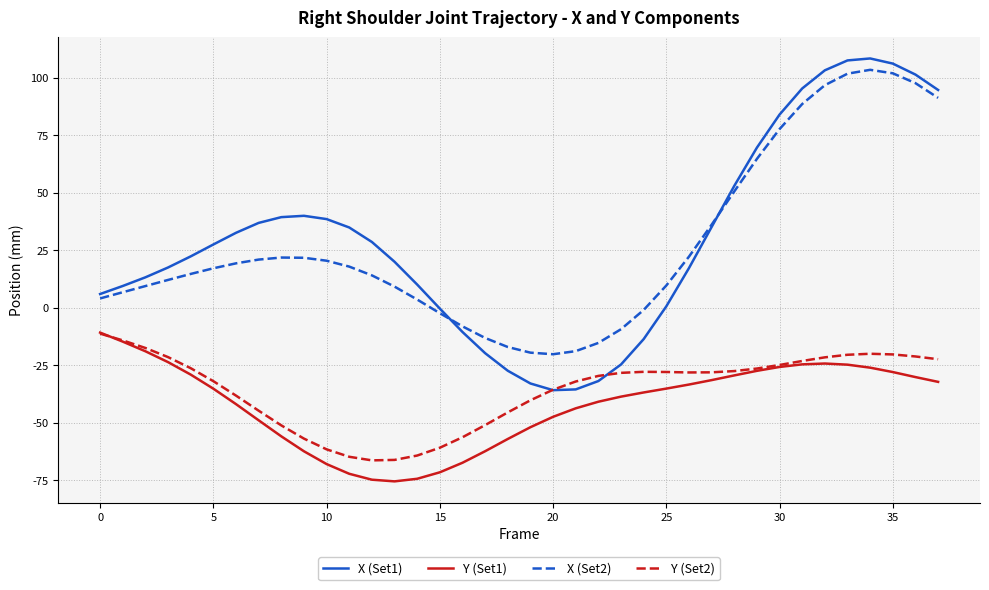

Which series has the largest range (max minus min)?

X (Set1)